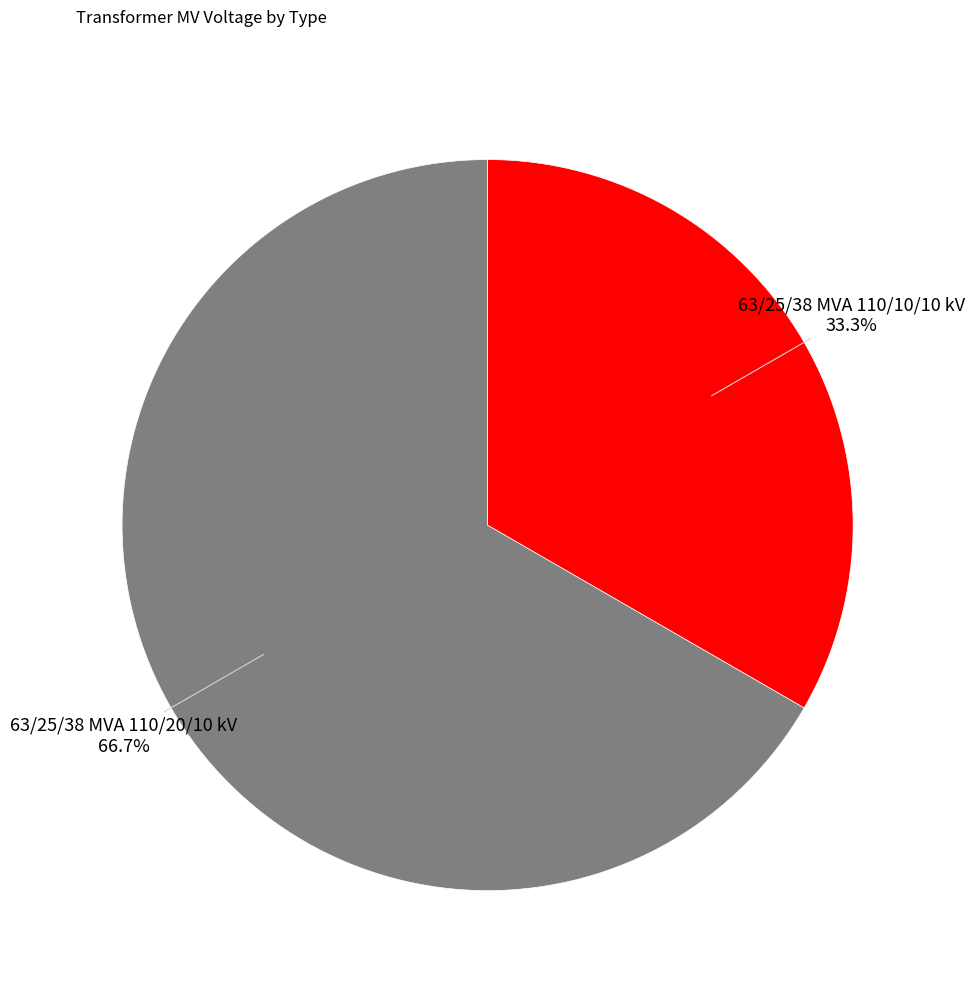

Does any single category account for the majority?

Yes